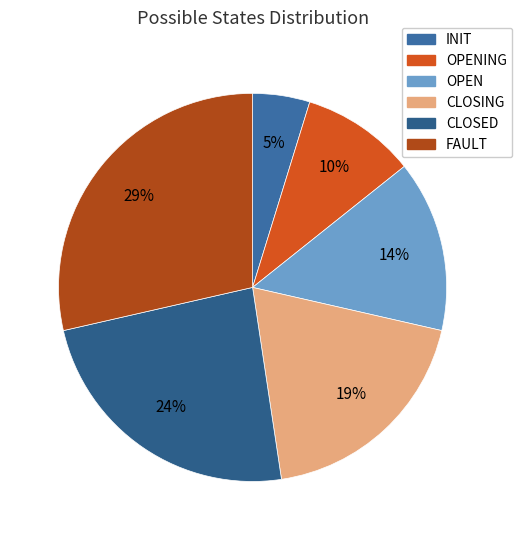

How many segments does this pie chart have?

6